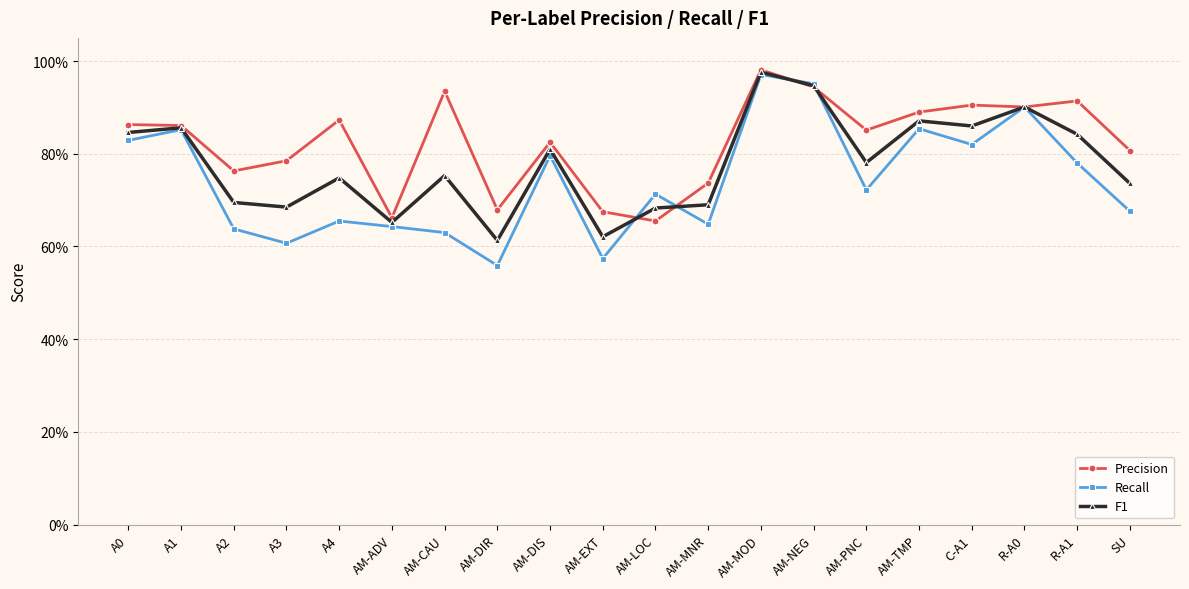

The Recall series shows 0.9 at AM-EXT. True or false?

False